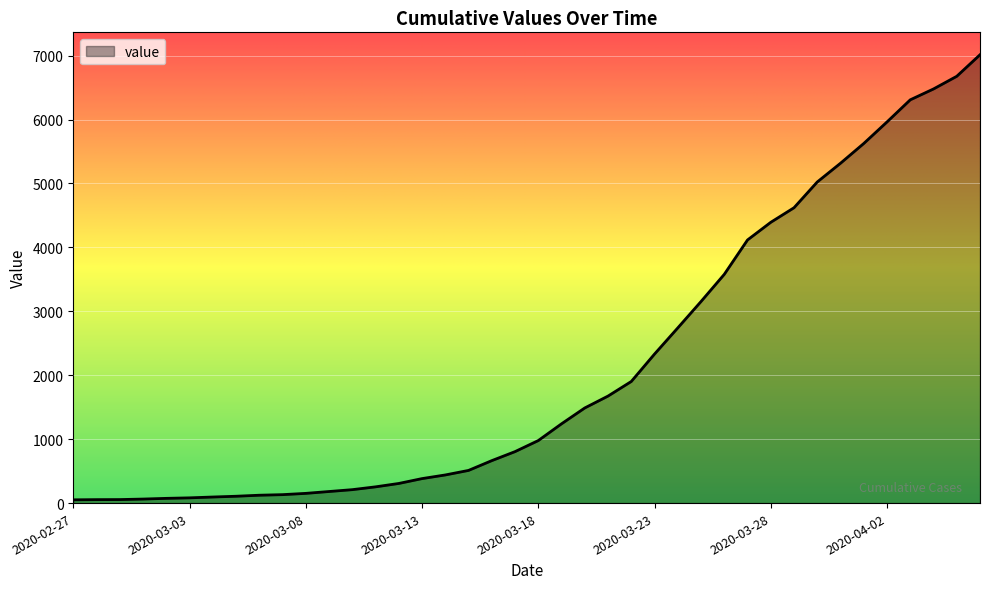

What is the greatest value displayed?

7013